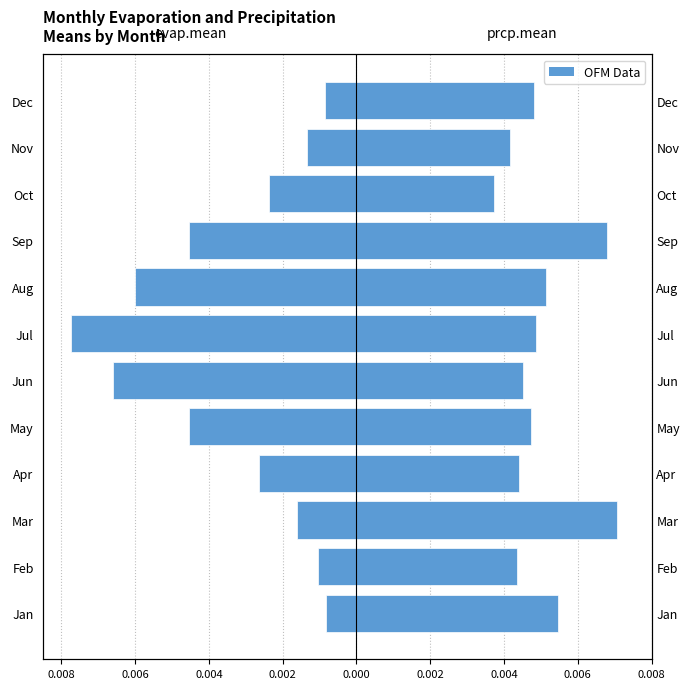

Is the value of prcp.mean at Oct greater than the value of evap.mean at Jan?

Yes